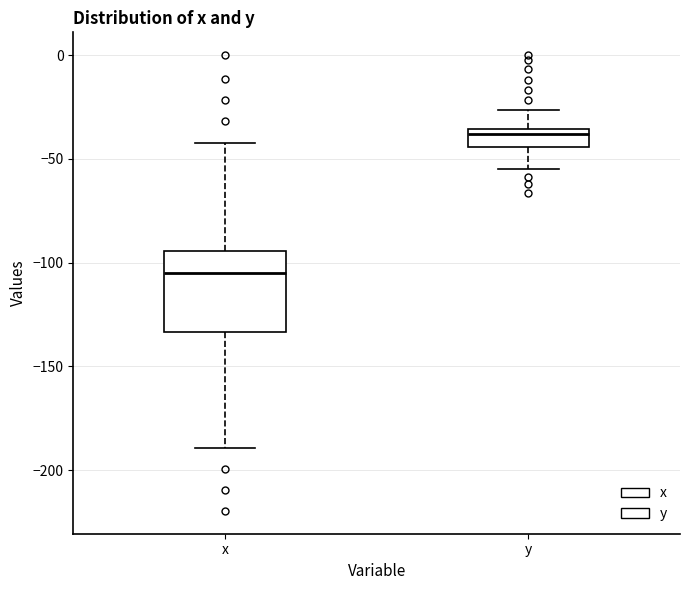

Which box's median line is the highest?

y